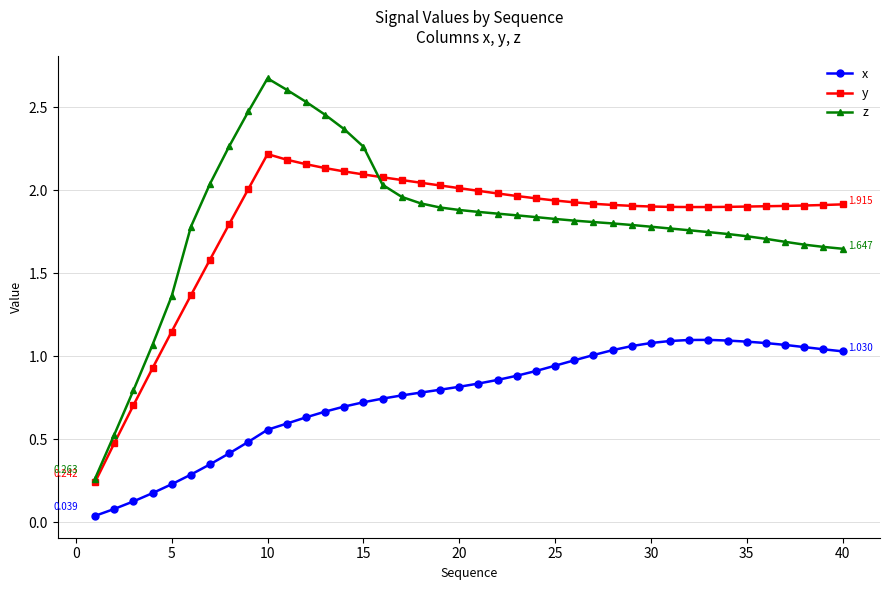

True or false: x and z cross at least once.

False